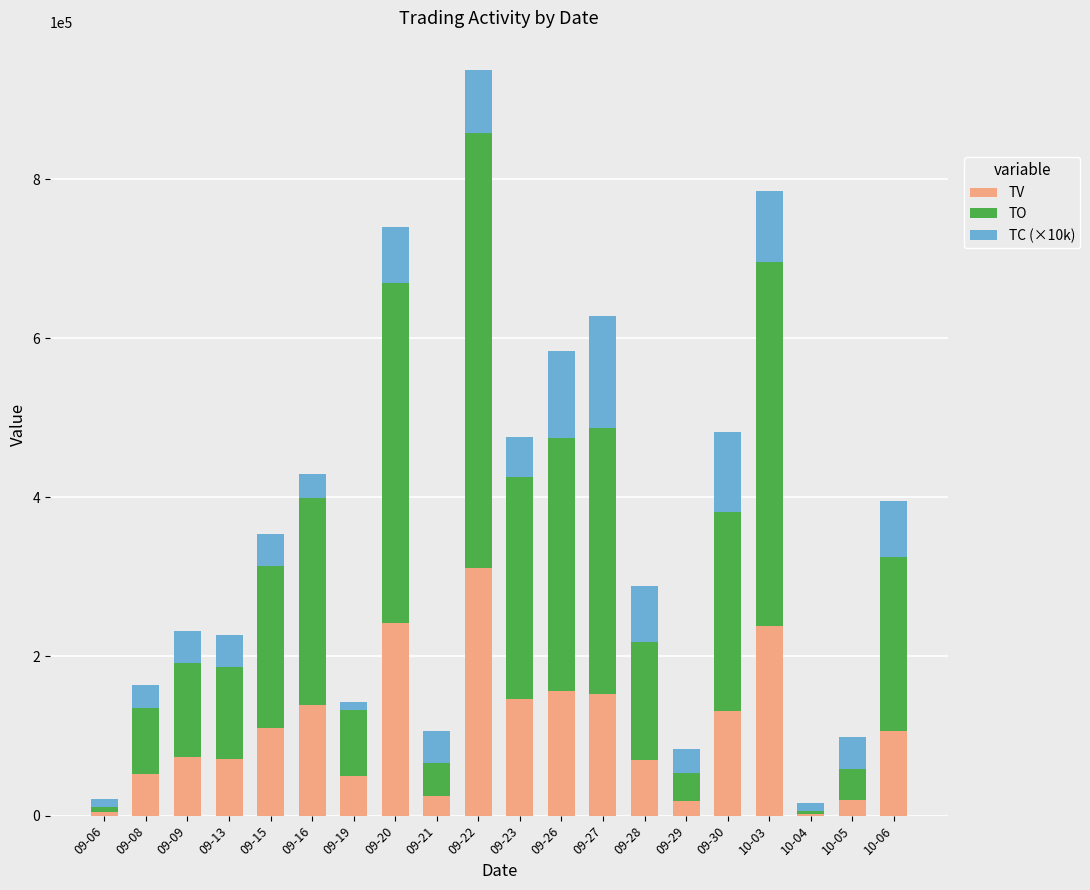

The value of TV at 09-16 is 139000. True or false?

True